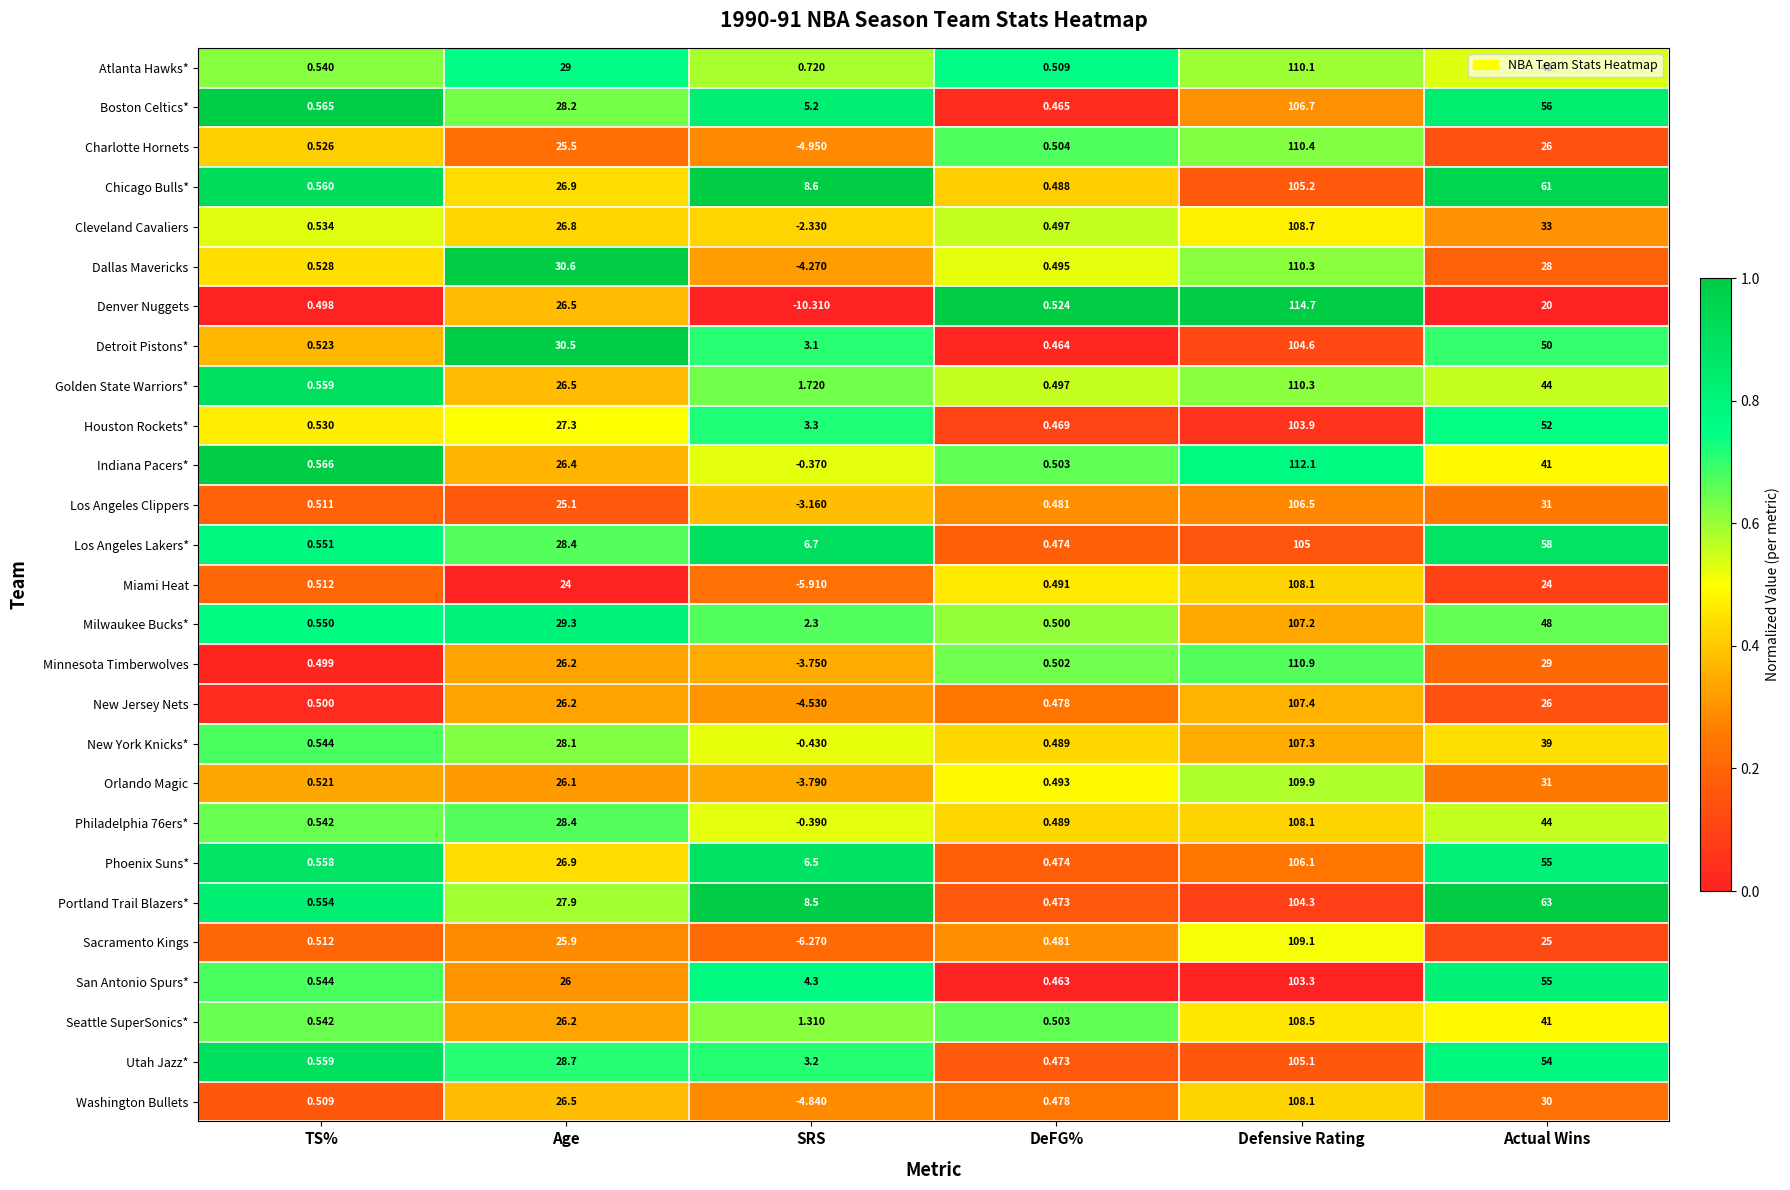

List the labels in order of Utah Jazz* value, largest first.

Defensive Rating, Actual Wins, Age, SRS, TS%, DeFG%